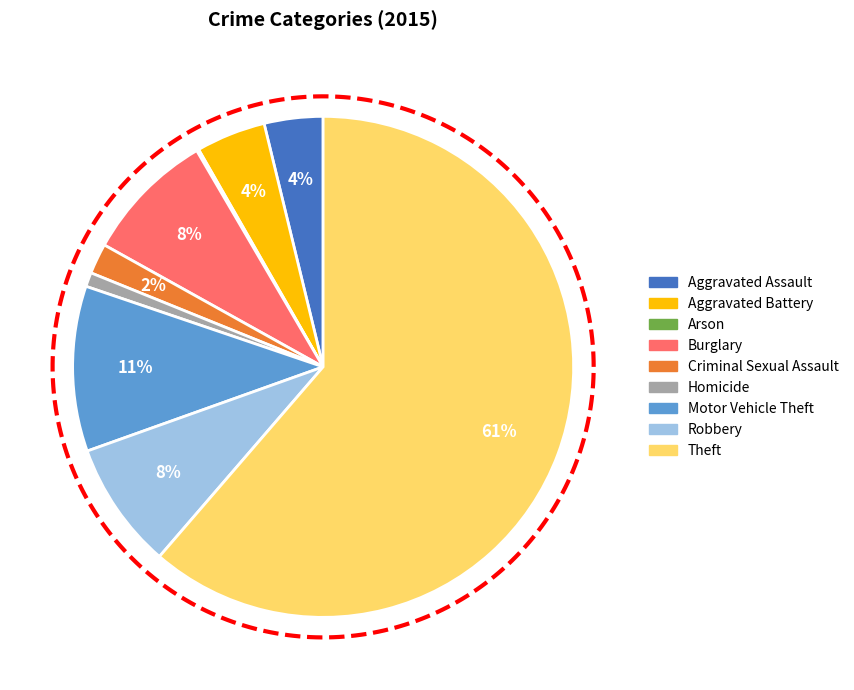

To the nearest percent, what portion does Burglary represent?

8%